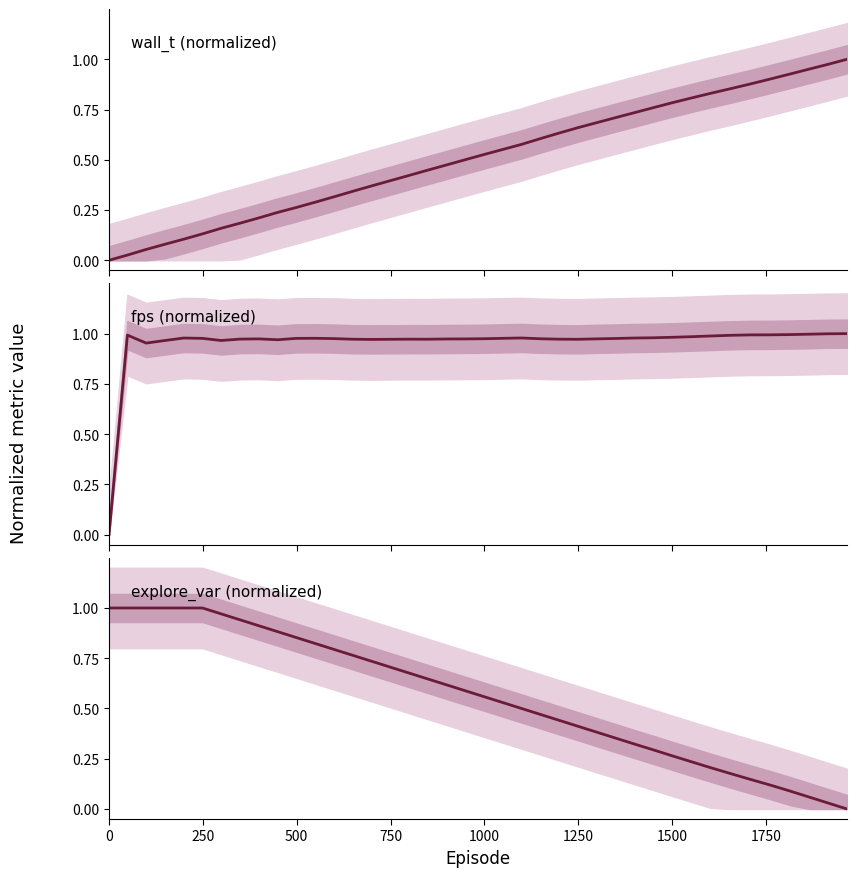

What is the difference between the maximum and minimum values in the fps series?

1.0